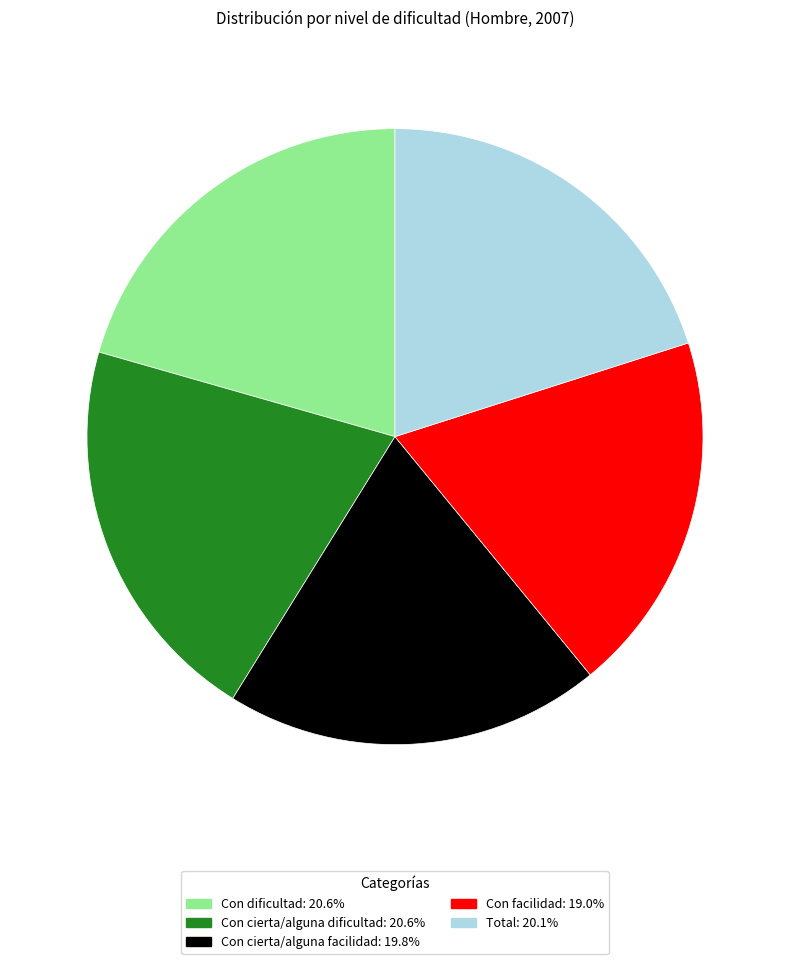

Which has a higher value, Con cierta/alguna dificultad or Con cierta/alguna facilidad?

Con cierta/alguna dificultad